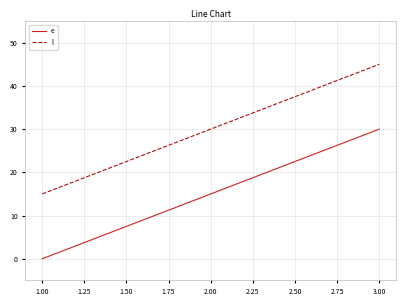

What is the sum of all l values?

90